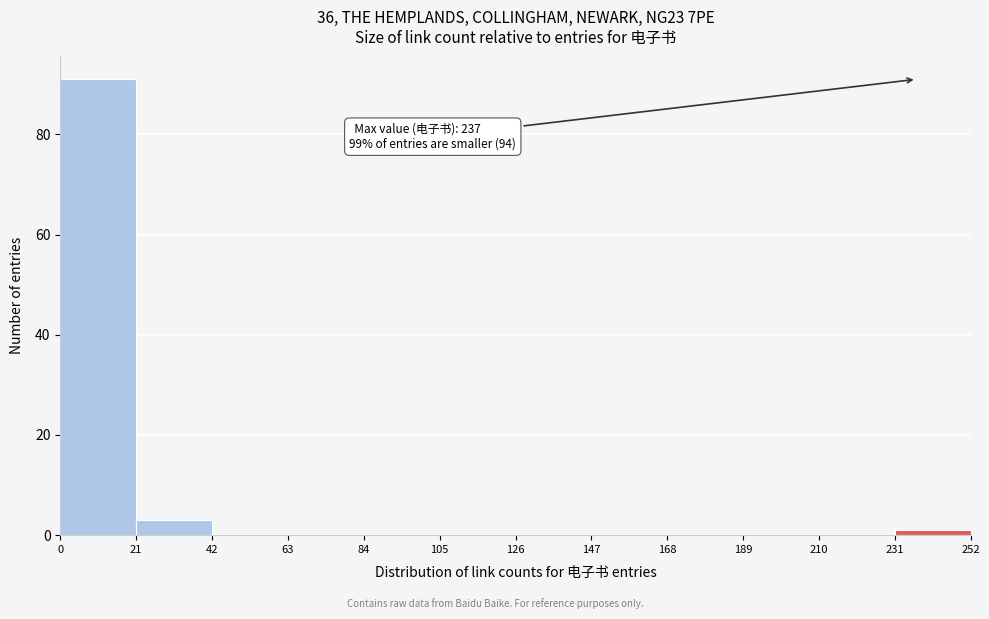

Over which range of the x-axis is the bar tallest?

0 to 21